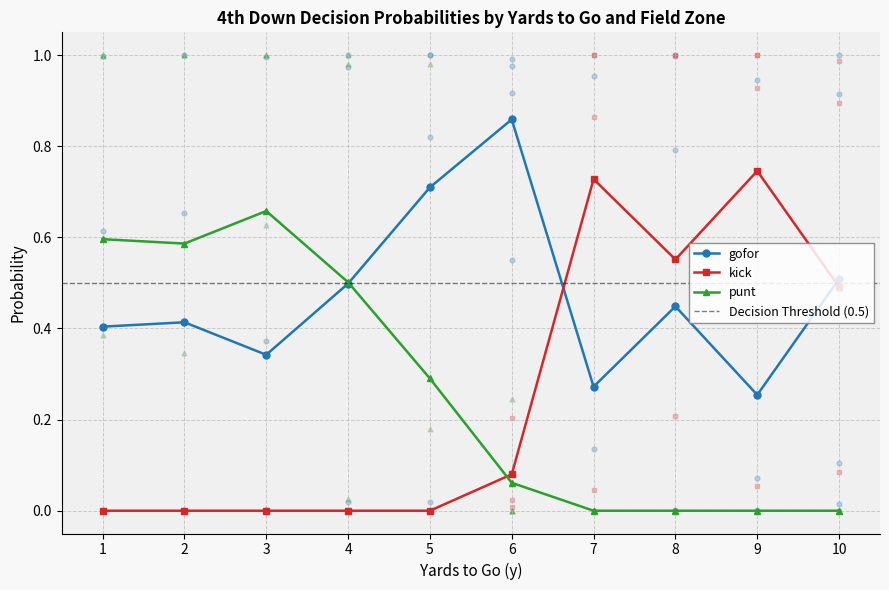

What is the value of the gofor point at the 10th from the left?

0.5